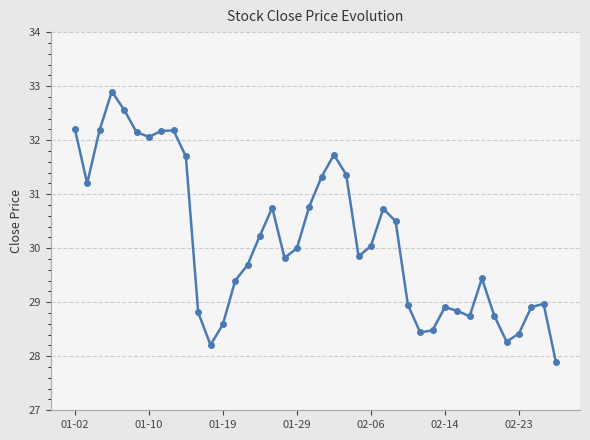

True or false: there are more than 0 points higher than both neighbors.

True